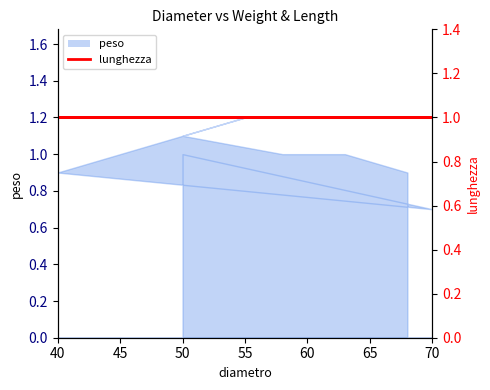

What is the ratio of the value at 68 to the value at 63?

0.9